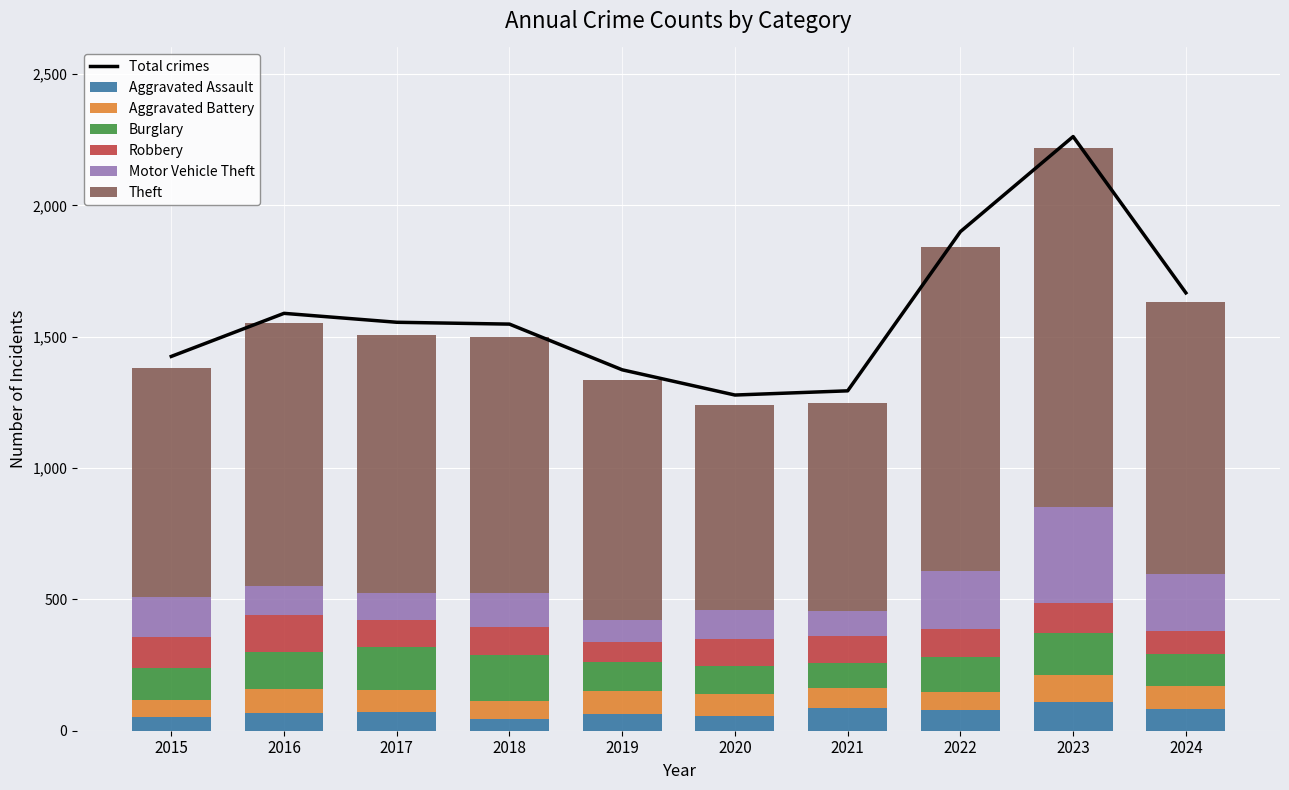

At which label does Theft first exceed 979?

2016